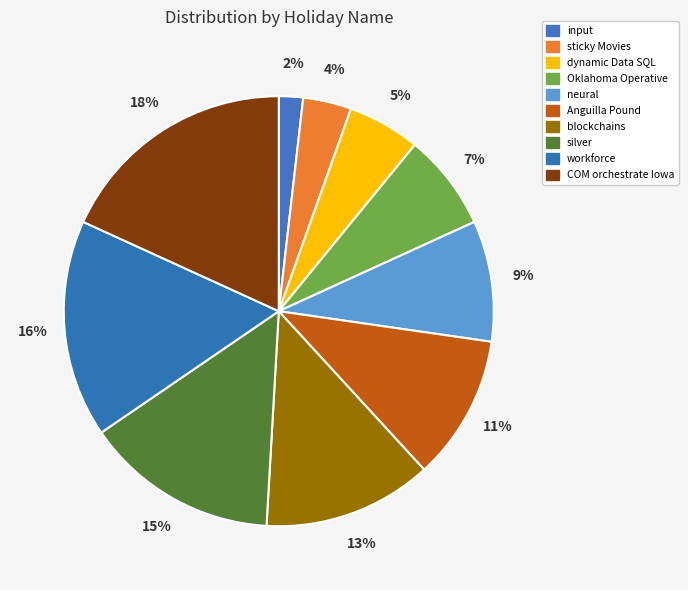

Between sticky Movies and dynamic Data SQL, which is larger?

dynamic Data SQL